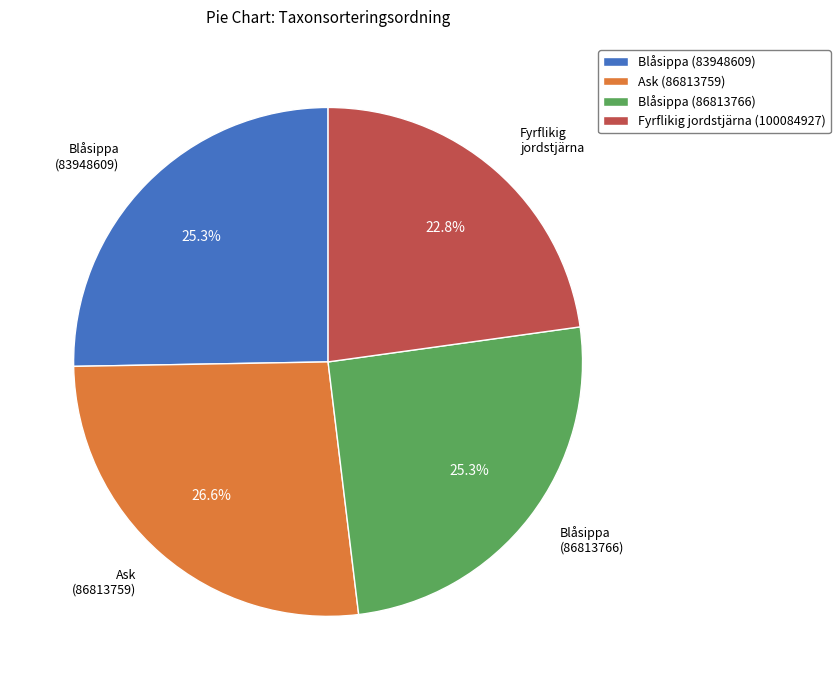

What percentage is NOT represented by Blåsippa (83948609)?

74.7%